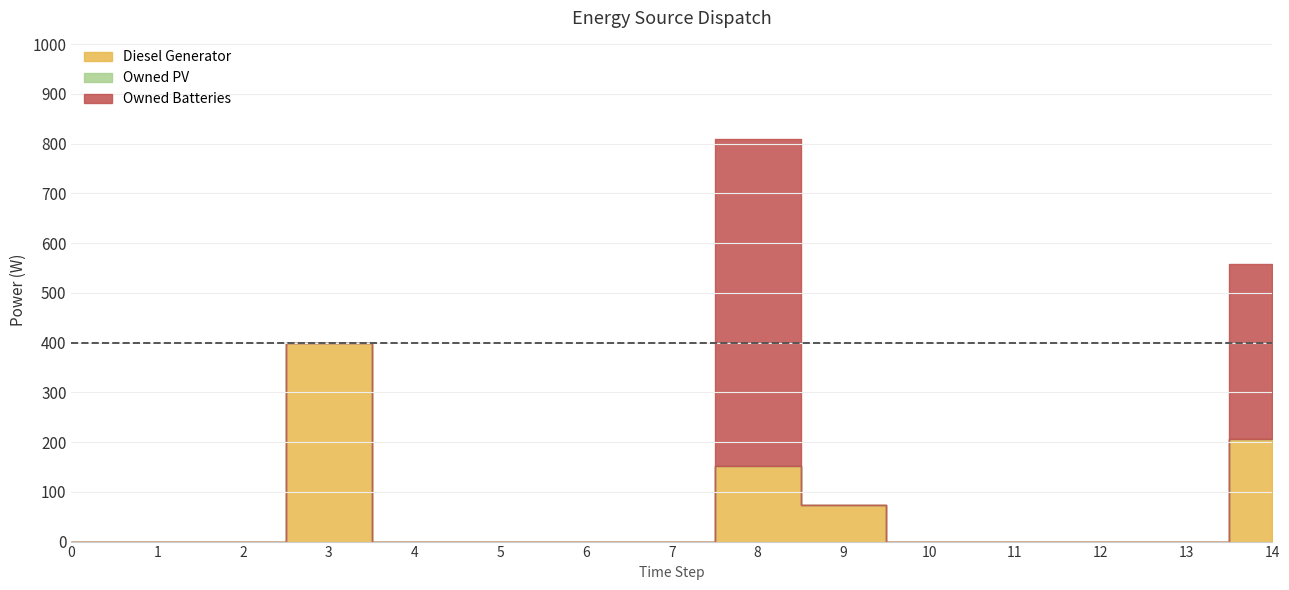

Which category has the highest value across all series?

8